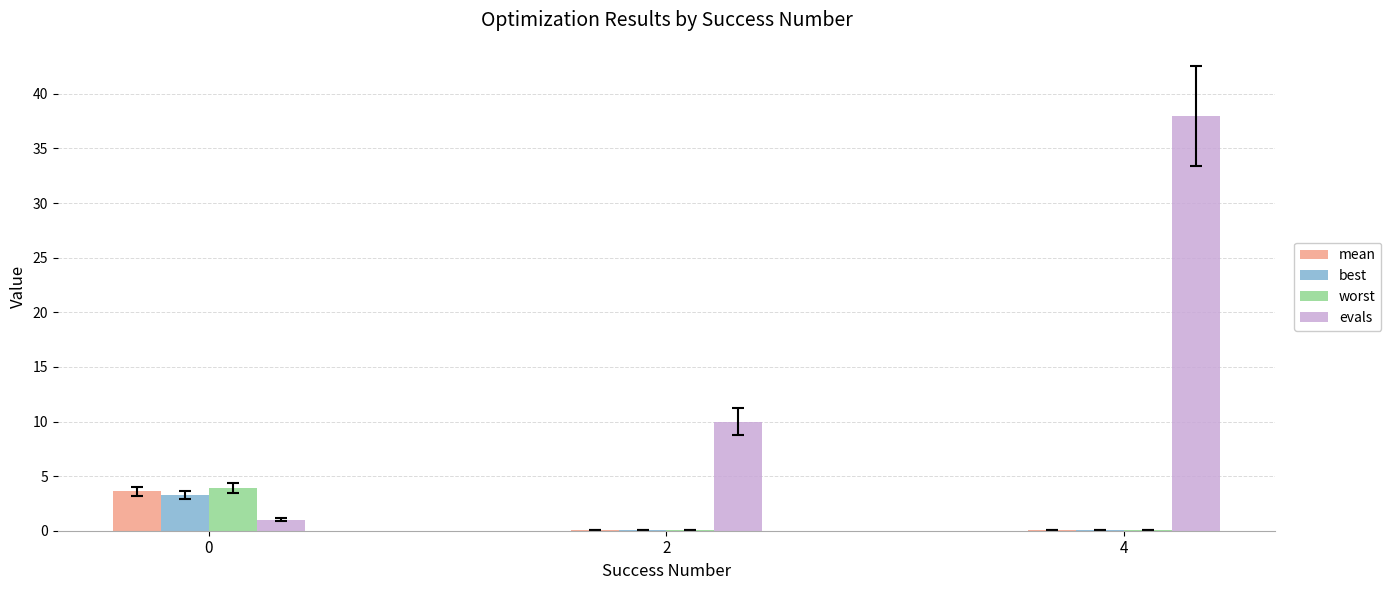

What is the spread (max minus min) of values at 4?

38.0